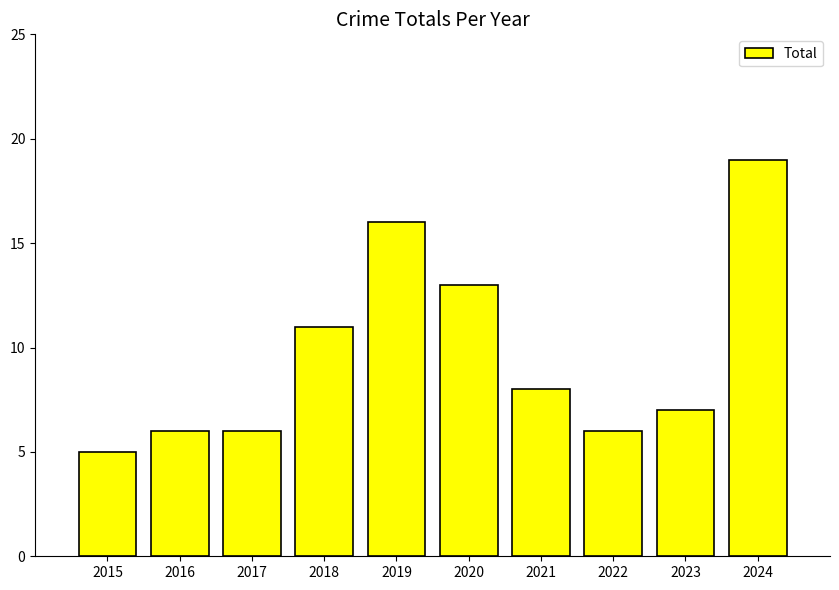

What value does the data have at 2021, to the nearest 5?

10